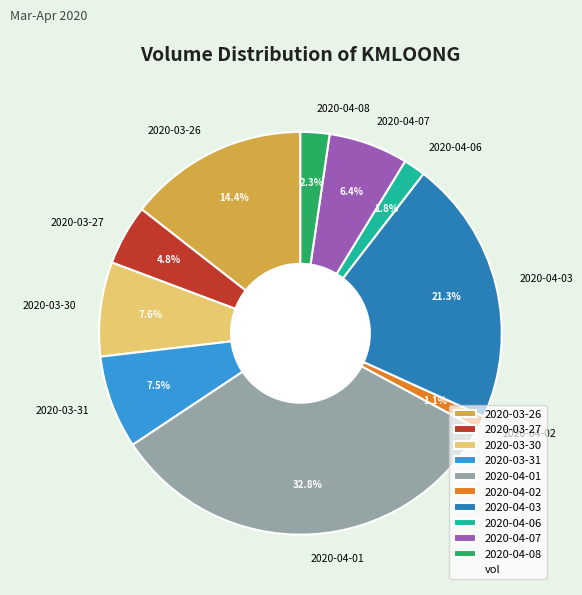

Is it true that 2020-03-30 is 8% of the pie?

True